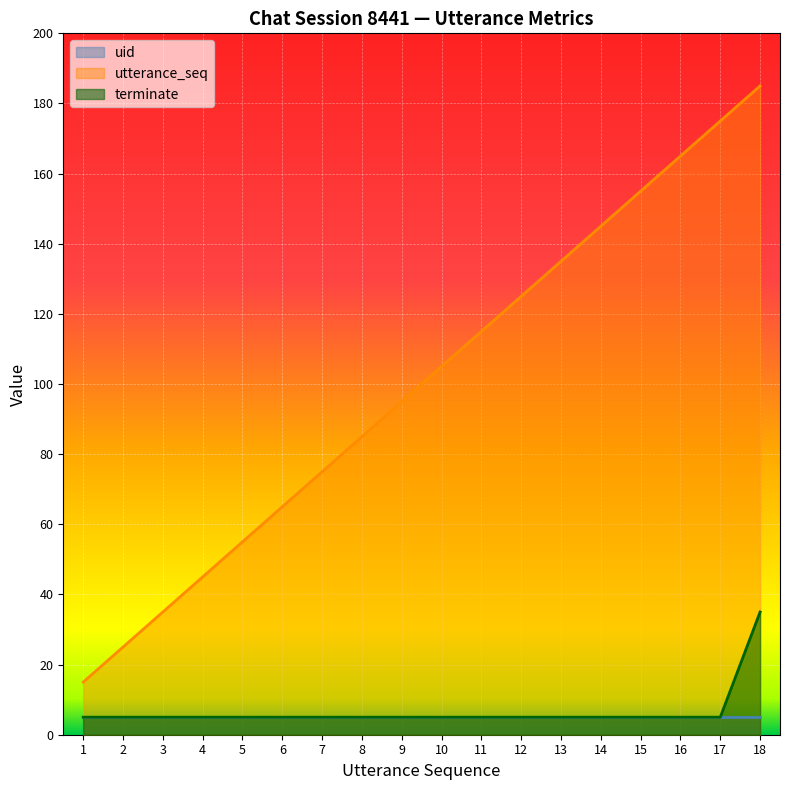

Is it true that utterance_seq equals 65.0 at 6?

True